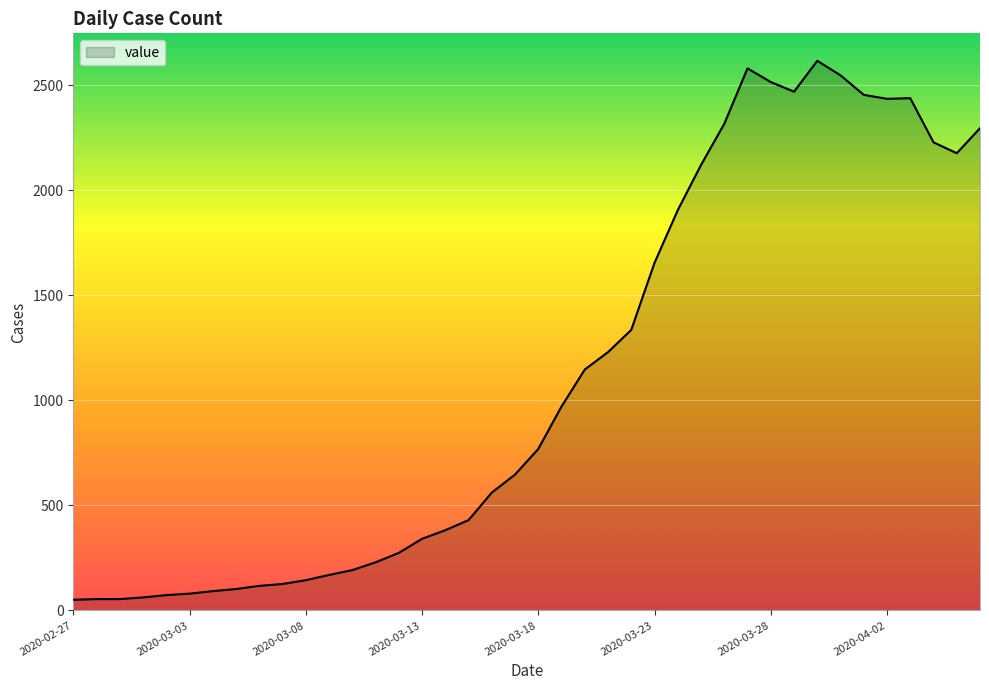

List the labels in order of value, largest first.

2020-03-30, 2020-03-27, 2020-03-31, 2020-03-28, 2020-03-29, 2020-04-01, 2020-04-03, 2020-04-02, 2020-03-26, 2020-04-06, 2020-04-04, 2020-04-05, 2020-03-25, 2020-03-24, 2020-03-23, 2020-03-22, 2020-03-21, 2020-03-20, 2020-03-19, 2020-03-18, 2020-03-17, 2020-03-16, 2020-03-15, 2020-03-14, 2020-03-13, 2020-03-12, 2020-03-11, 2020-03-10, 2020-03-09, 2020-03-08, 2020-03-07, 2020-03-06, 2020-03-05, 2020-03-04, 2020-03-03, 2020-03-02, 2020-03-01, 2020-02-28, 2020-02-29, 2020-02-27